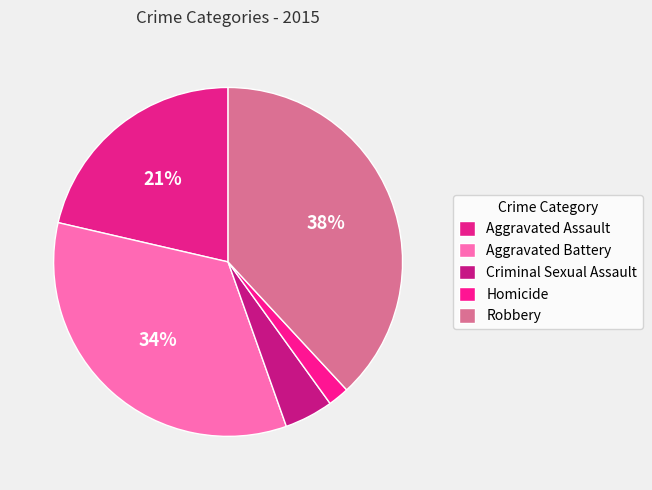

Rank the categories by value from highest to lowest.

Robbery, Aggravated Battery, Aggravated Assault, Criminal Sexual Assault, Homicide